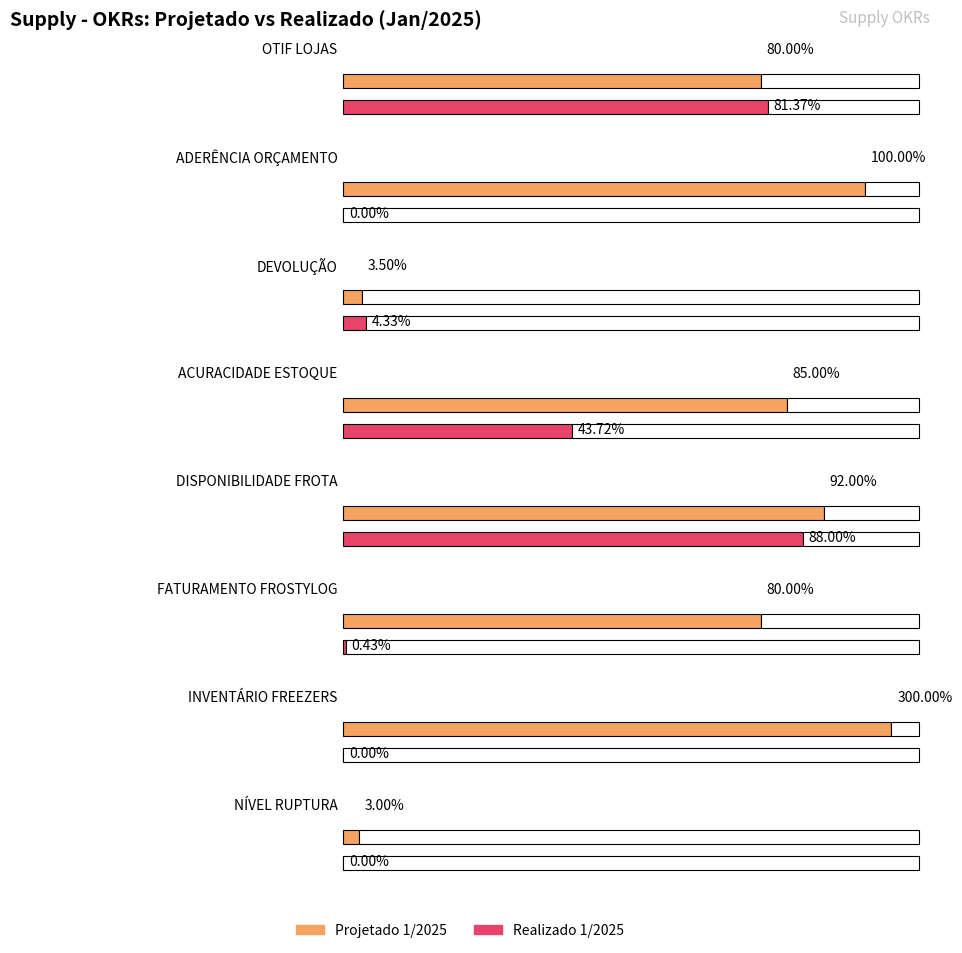

At which category is the sum across all series the highest?

INVENTÁRIO FREEZERS